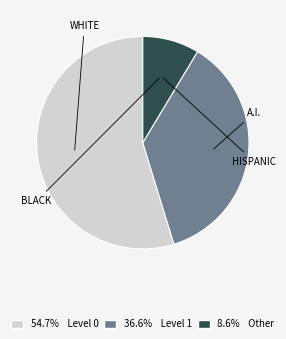

Does any single category account for the majority?

Yes